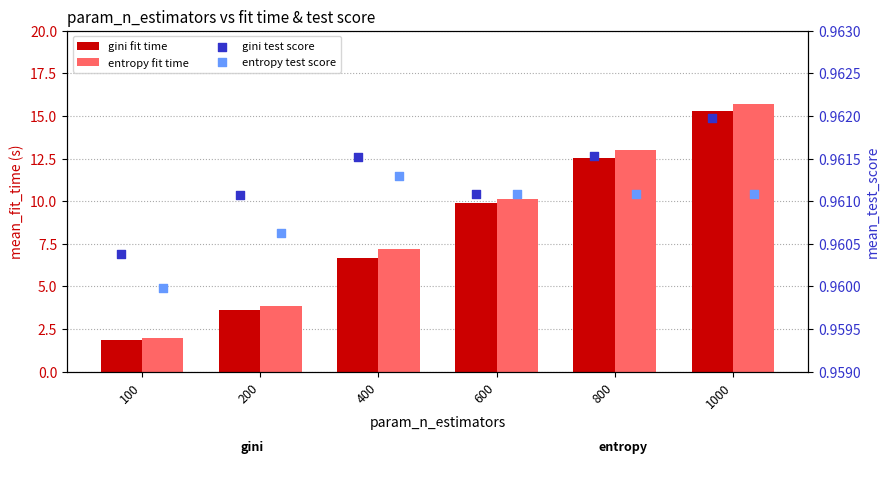

At which category is the sum across all series the highest?

1000